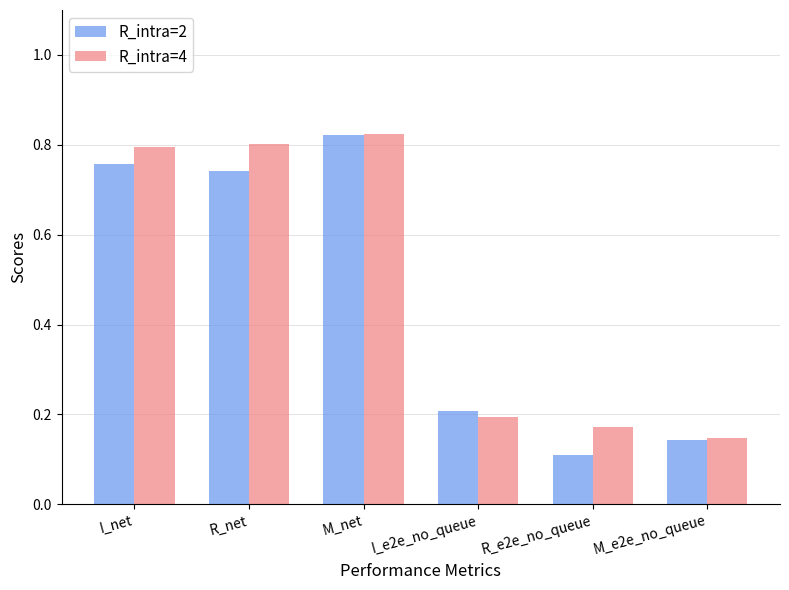

What is the total value across all series at R_e2e_no_queue?

0.3